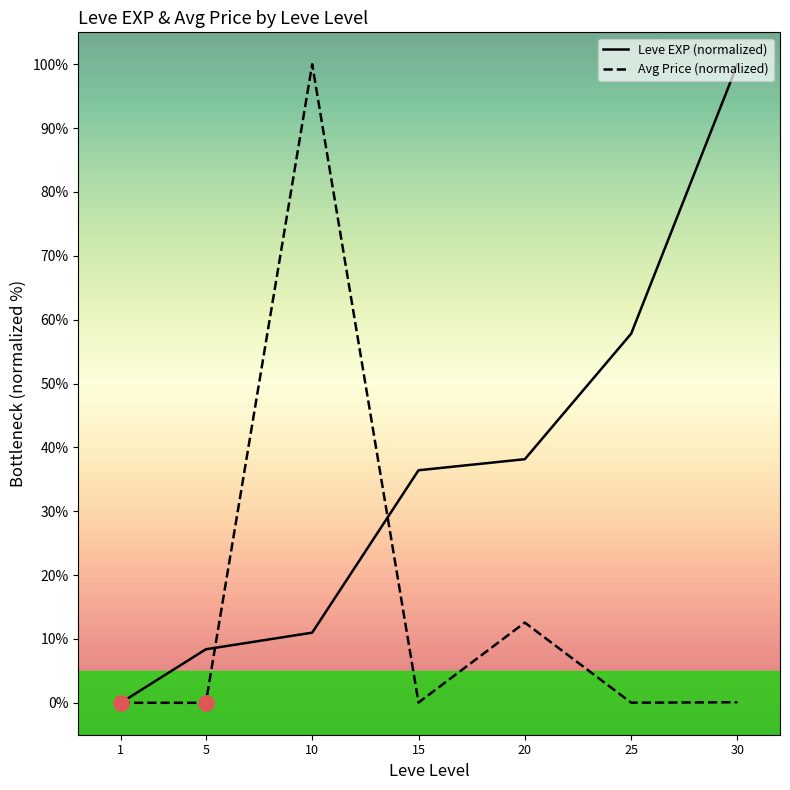

At which category is the sum across all series the highest?

10